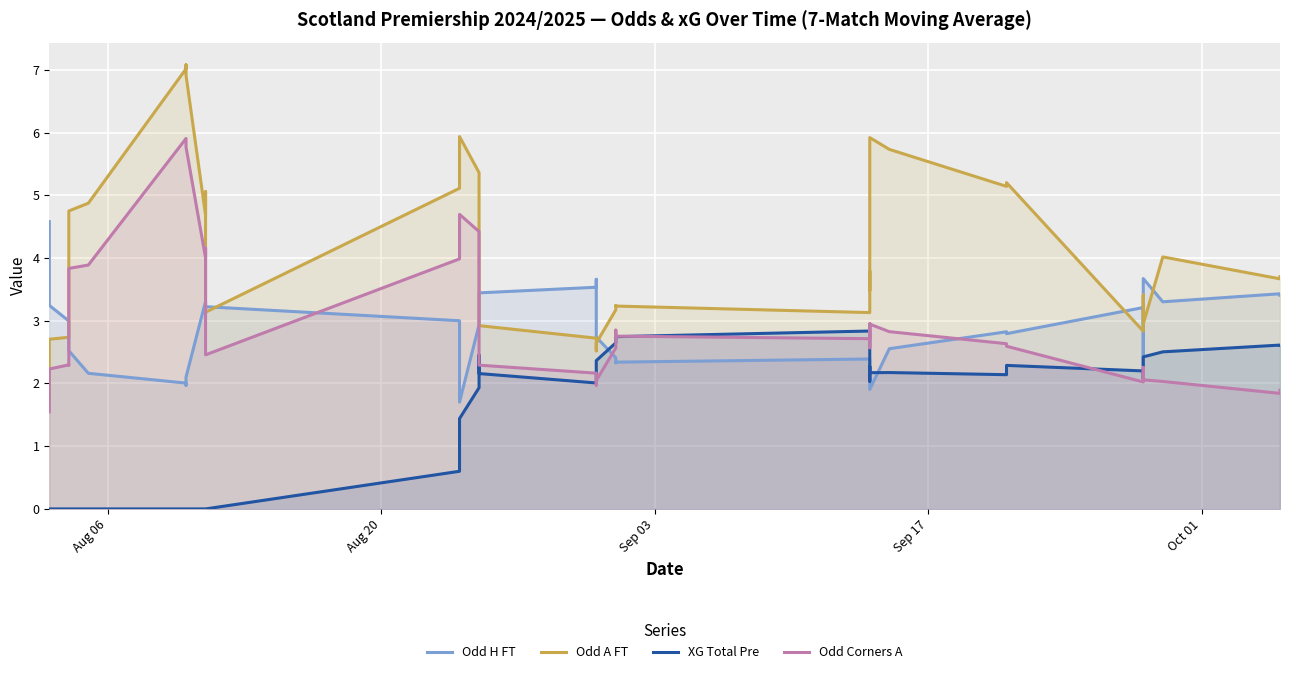

Is the value of XG Total Pre at 14 greater than the value of Odd A FT at 36?

No